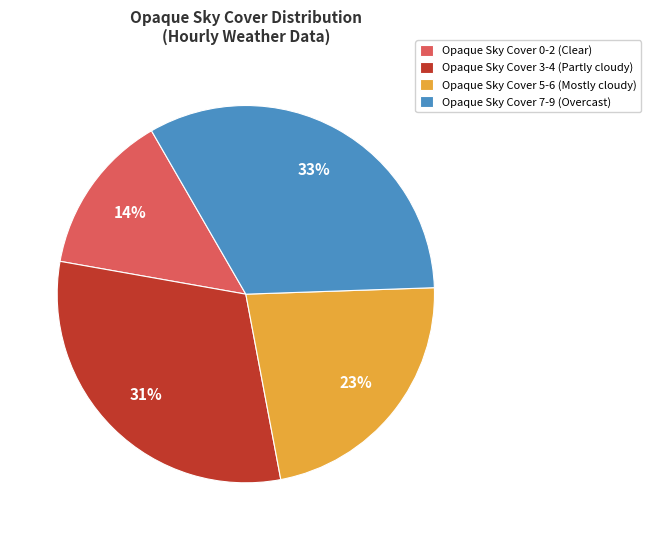

Does Opaque Sky Cover 7-9 (Overcast) represent more than half of the total?

No